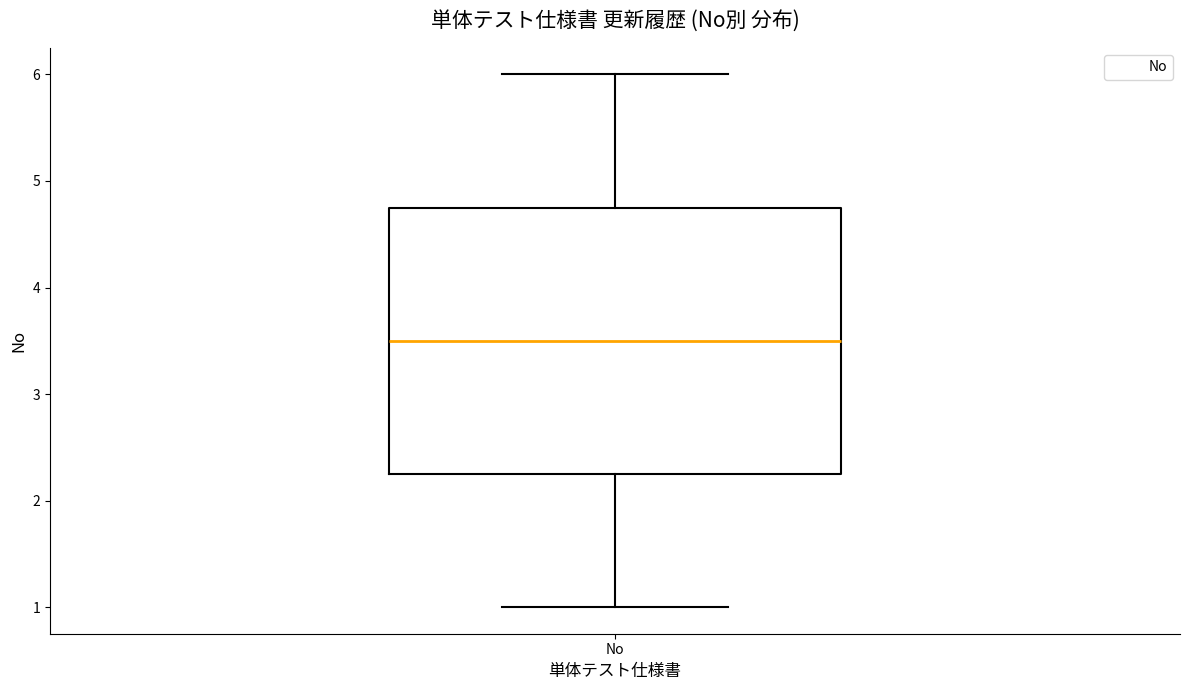

Transcribe this box plot: give where the median line is, the range the box spans, and where the two whiskers end, as read against the y-axis. The values are not printed on the chart, so give them approximately, as read against the axis.

median 3.5, box 2.3 to 4.8, whiskers 1.0 to 6.0